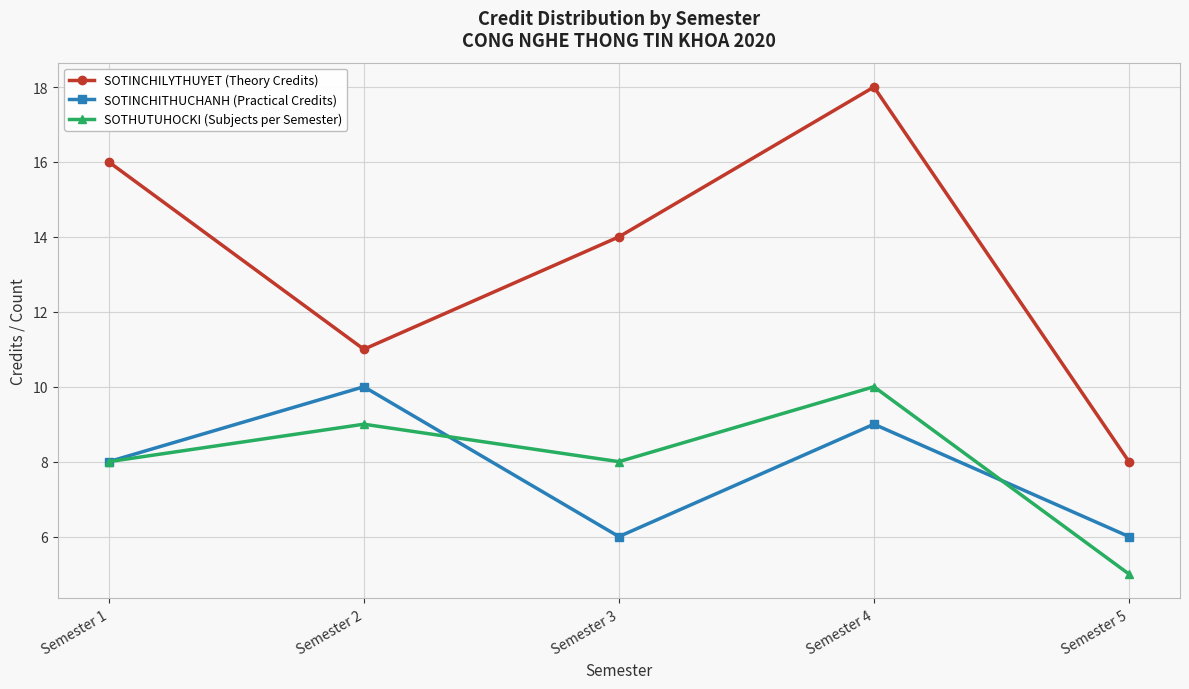

Reading right to left, what are all the values shown in this chart?

SOTINCHILYTHUYET (Theory Credits): 8	18	14	11	16
SOTINCHITHUCHANH (Practical Credits): 6	9	6	10	8
SOTHUTUHOCKI (Subjects per Semester): 5	10	8	9	8